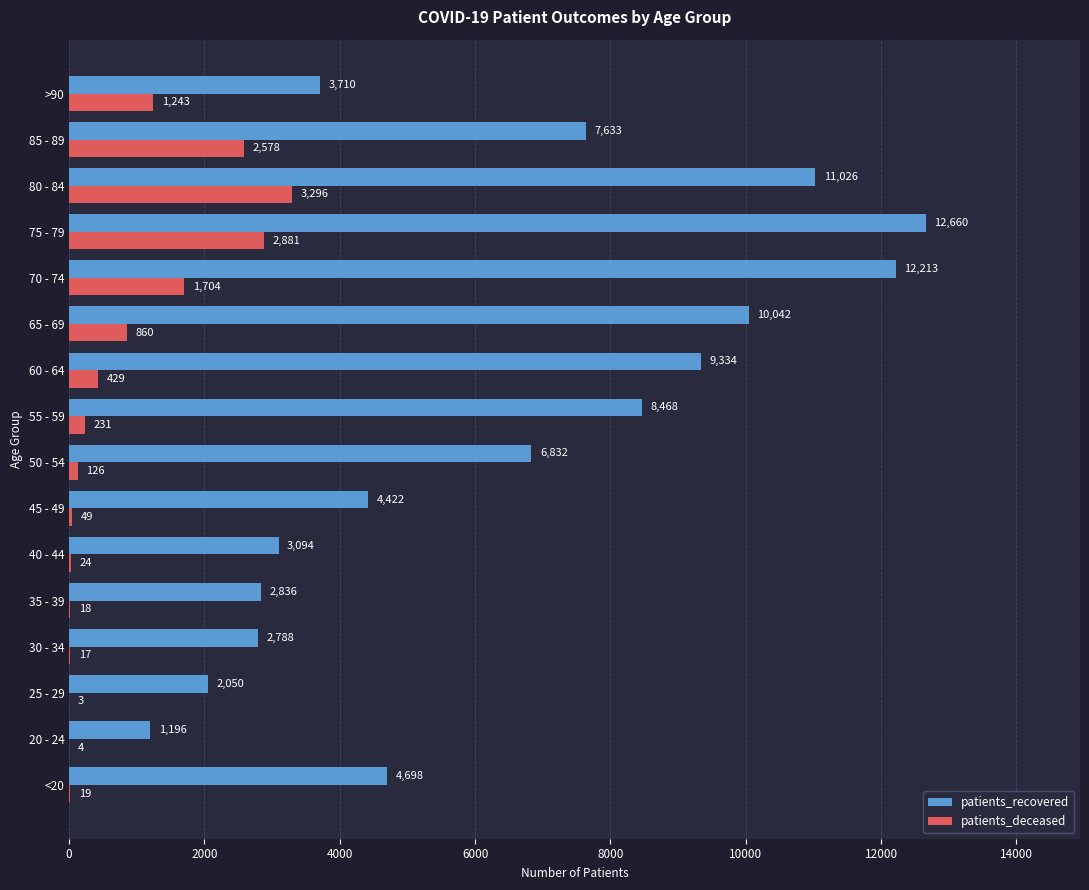

The patients_recovered series shows 11026 at 80 - 84. True or false?

True